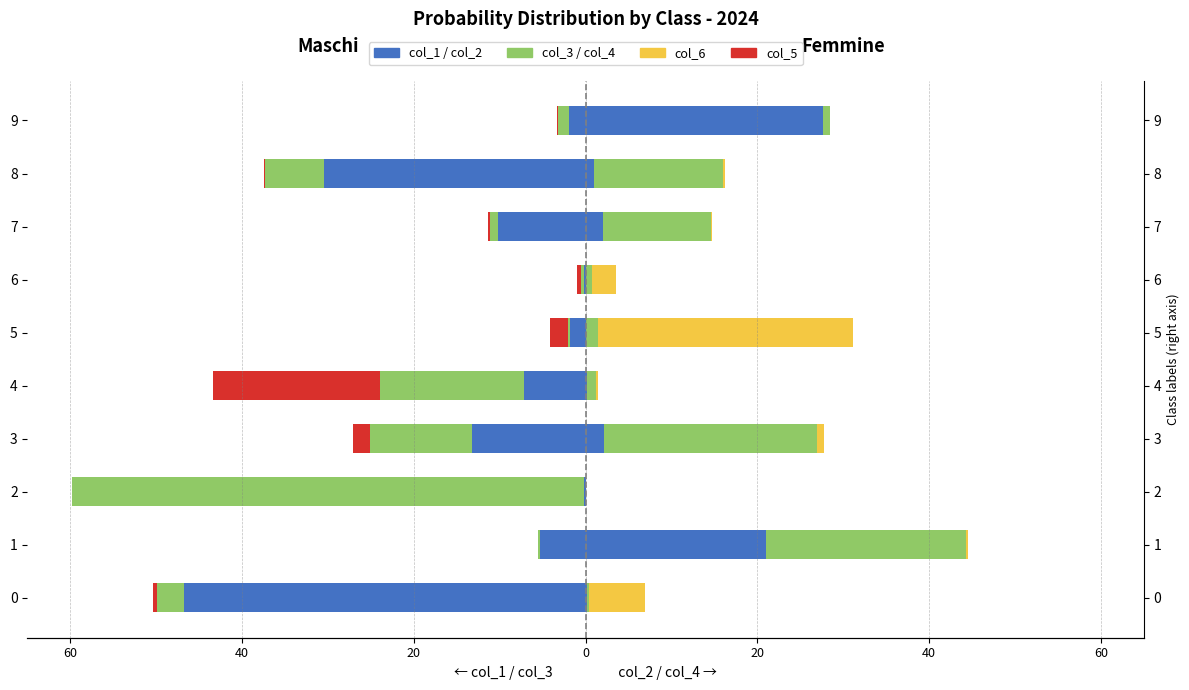

What is the average value of the col_1 series?

-11.7